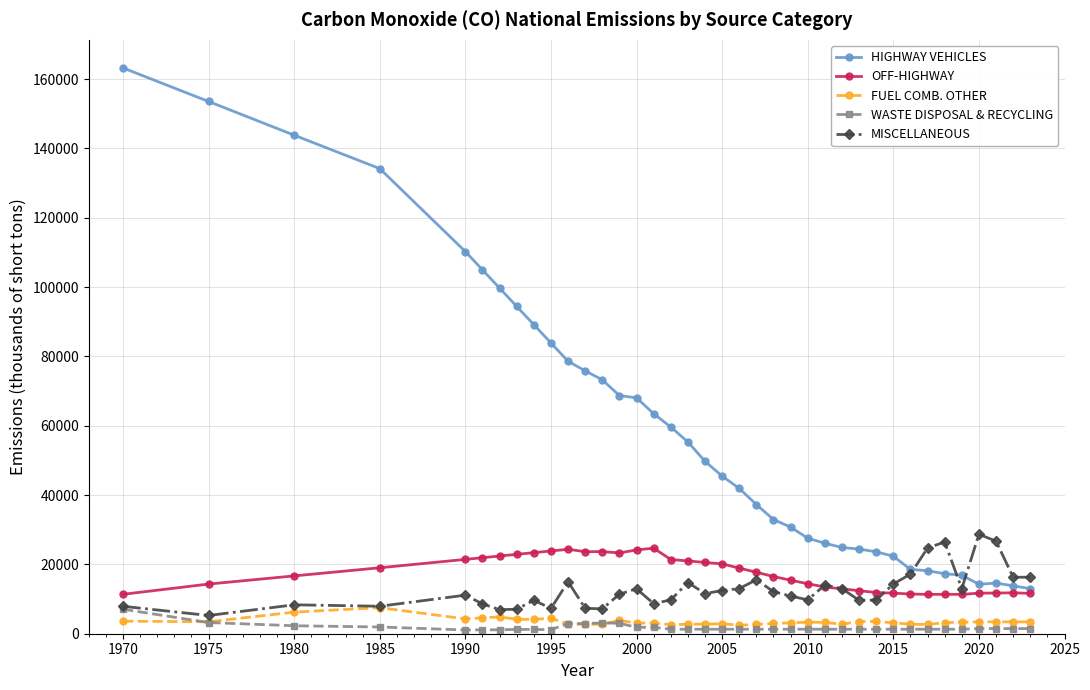

How many data points in HIGHWAY VEHICLES are above 49739?

19